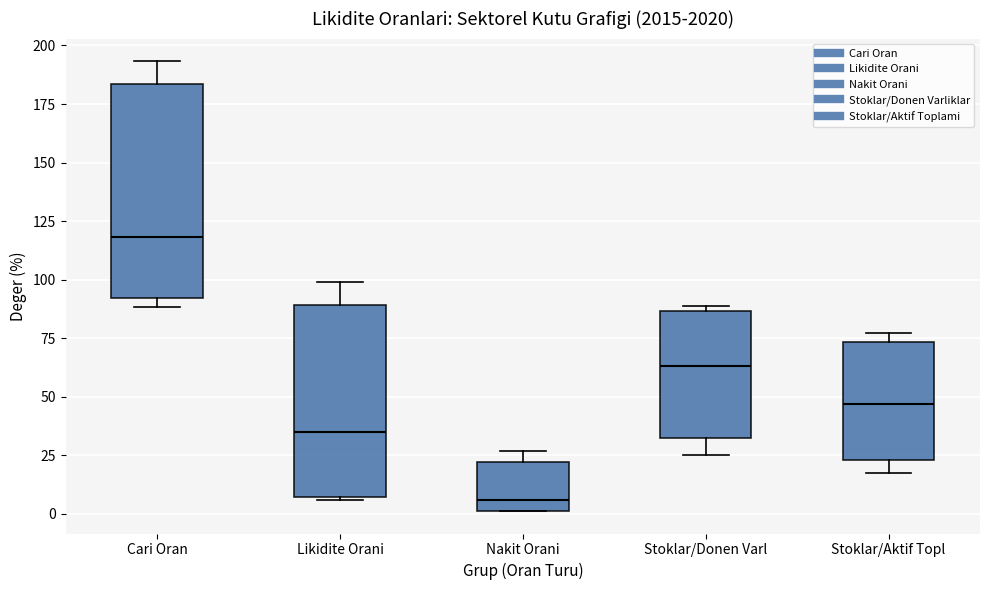

Reading left to right, read every box against the y-axis: the position of its median line, the range the box covers, and the ends of its whiskers. The values are not printed on the chart, so give them approximately, as read against the axis.

Cari Oran: median 120, box 90 to 185, whiskers 90 (just below the box's lower edge) to 195
Likidite Orani: median 35, box 5 to 90, whiskers 5 to 100
Nakit Orani: median 5, box 0 to 20, whiskers 0 to 25
Stoklar/Donen Varl: median 65, box 30 to 85, whiskers 25 to 90
Stoklar/Aktif Topl: median 45, box 25 to 75, whiskers 20 to 75 (just above the box's upper edge)